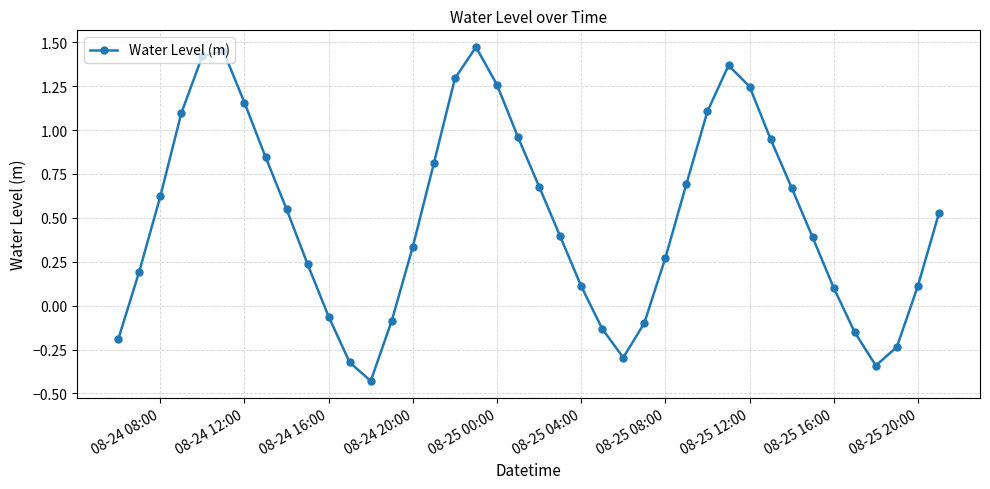

Is this an area chart (filled region under the line)?

No